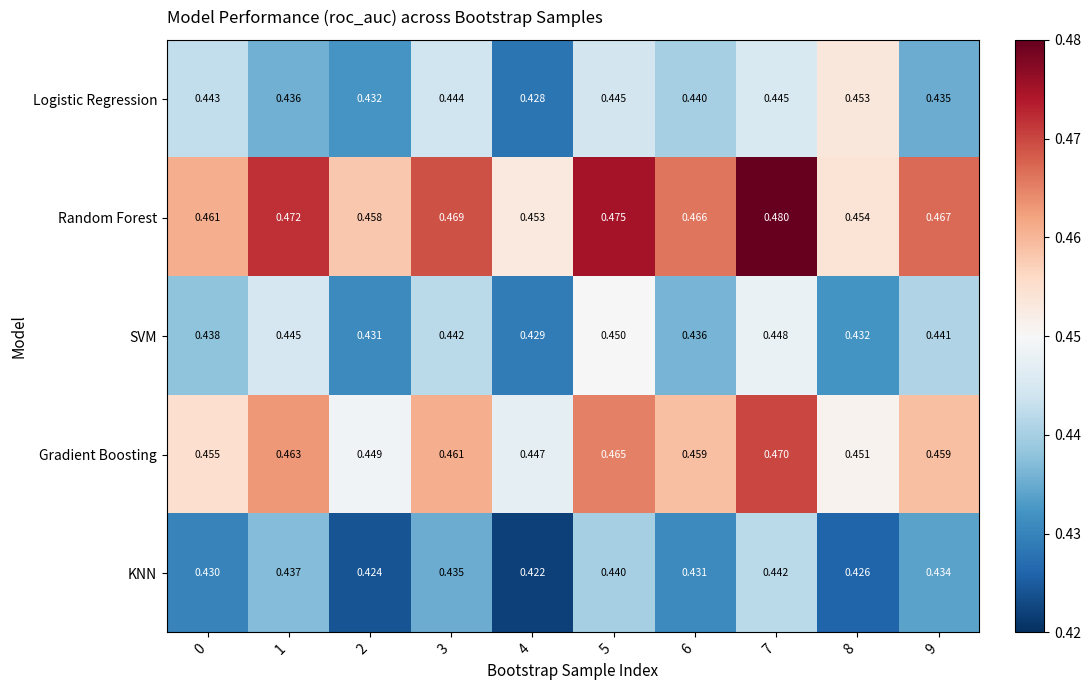

List the series in order of their peak value, highest first.

Random Forest, Gradient Boosting, Logistic Regression, SVM, KNN